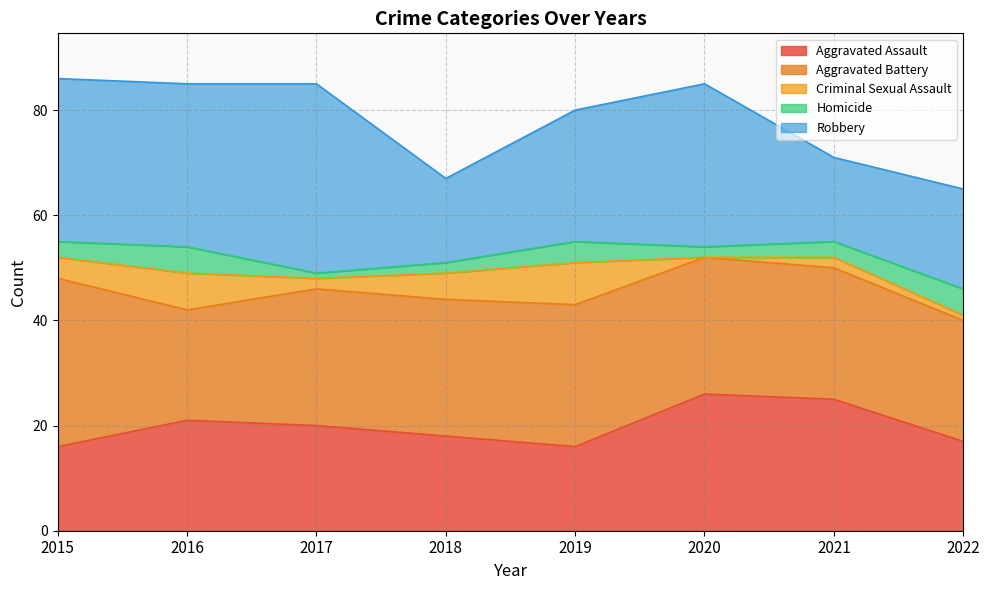

True or false: Robbery and Homicide intersect in this chart.

False